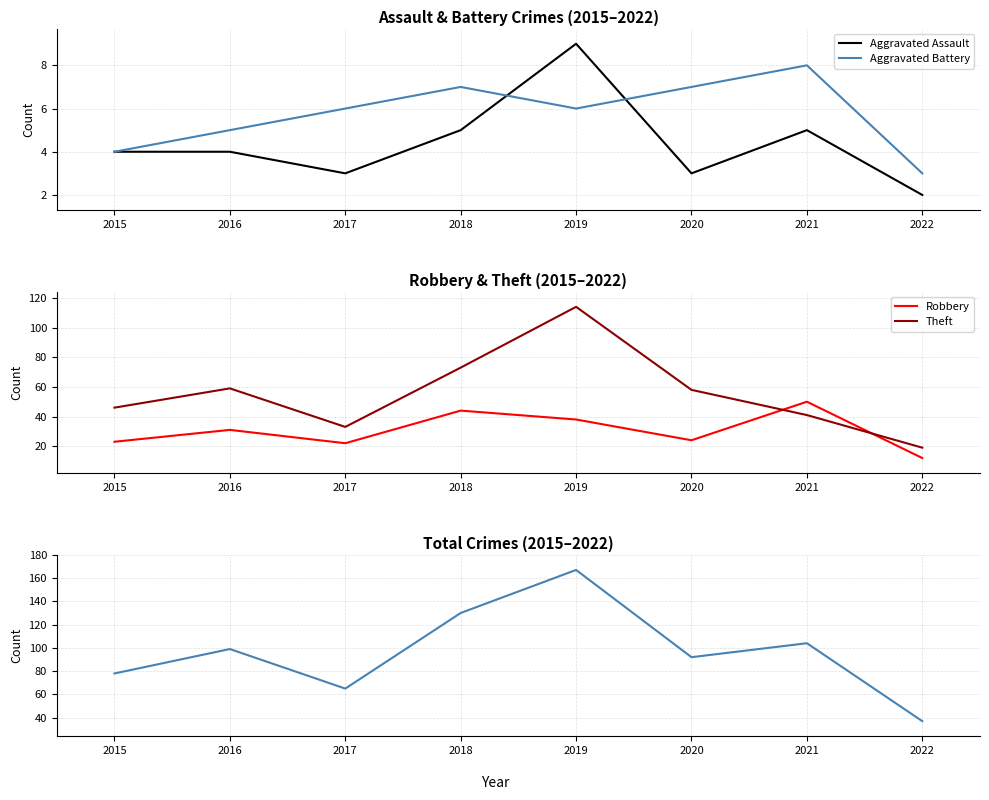

Between 2022 and 2021, which is larger?

2021